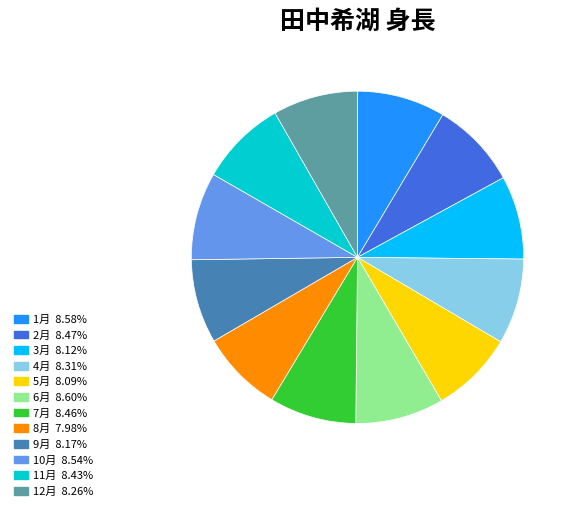

Approximately how many times larger is the value at 10月 compared to 7月?

1.0